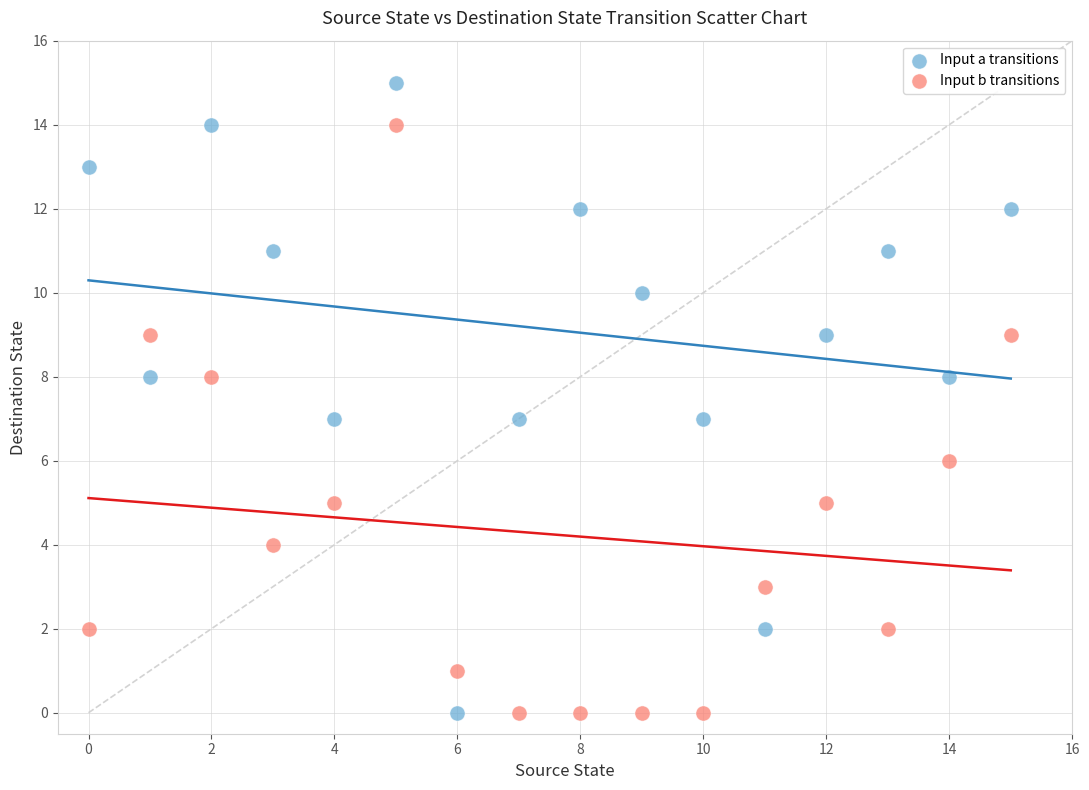

Across all data points, what is the range of Y values (max minus min)?

15